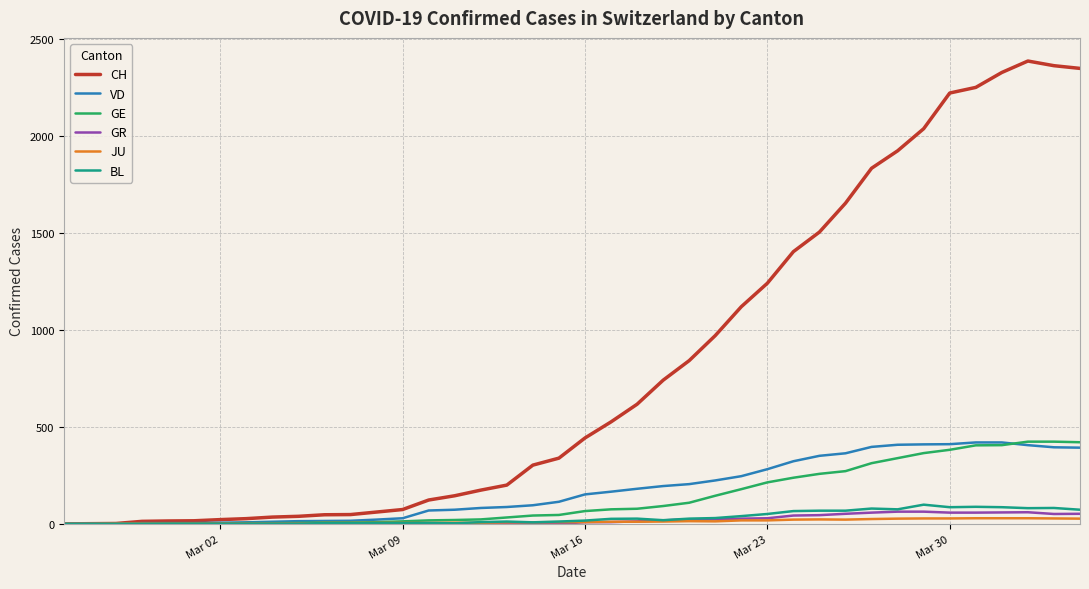

Which series has the largest range (max minus min)?

CH